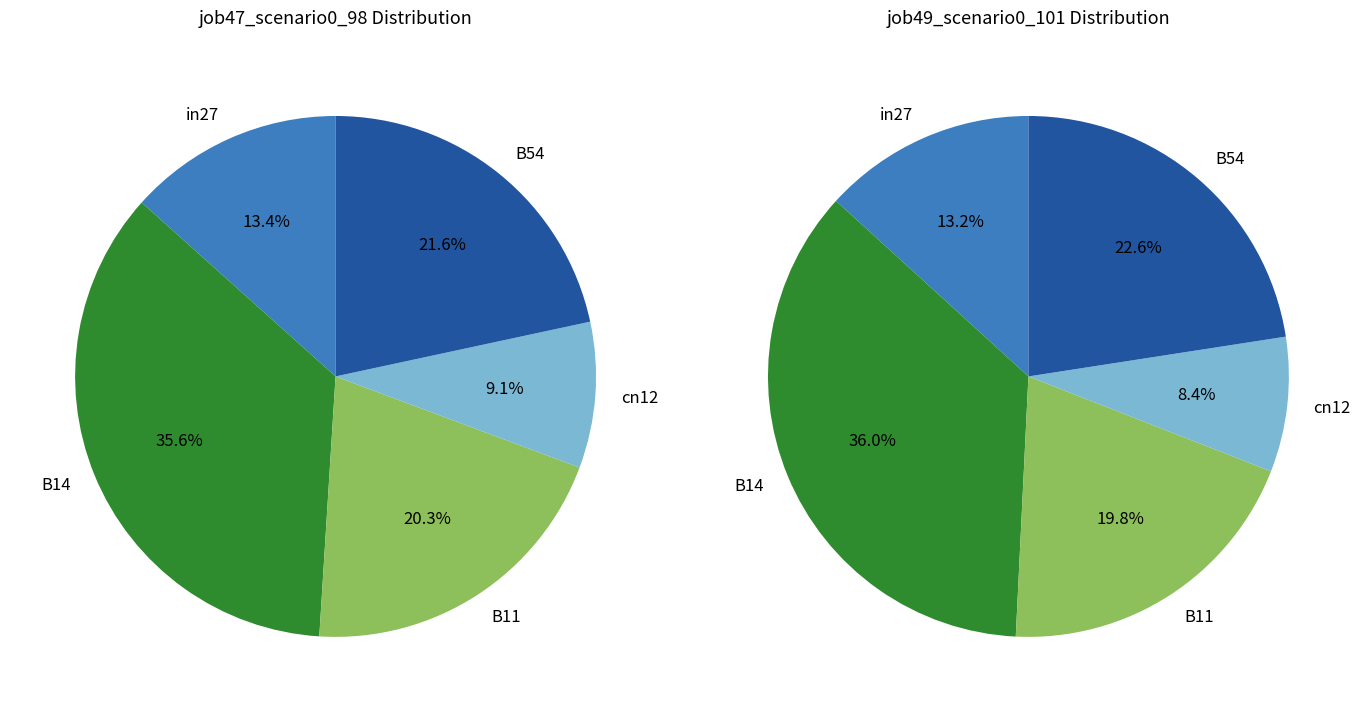

To the nearest percent, what is the combined percentage of B54 and cn12?

31%